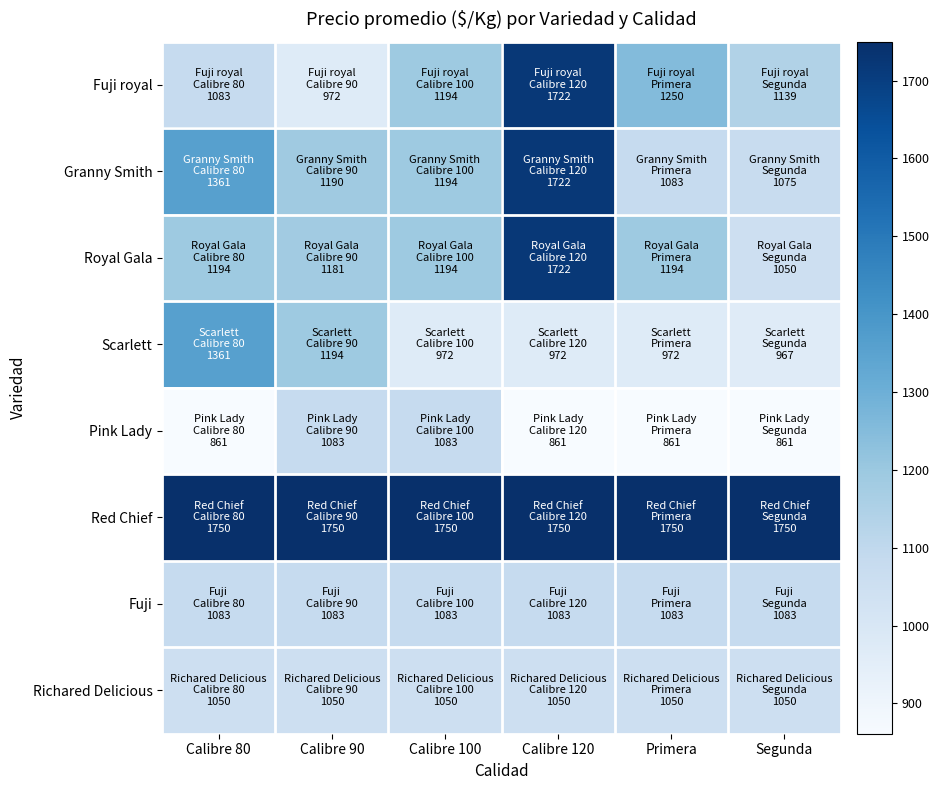

Count the number of categories in the chart.

6